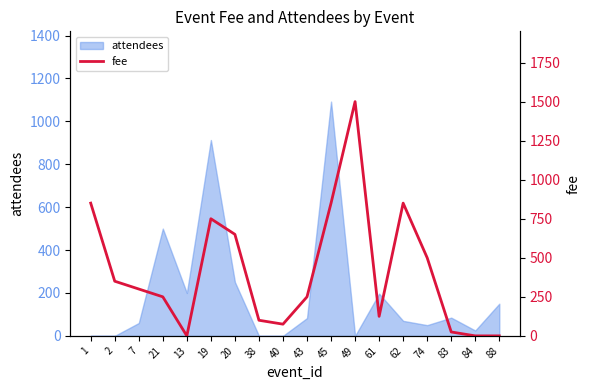

How many categories are shown in the chart?

18